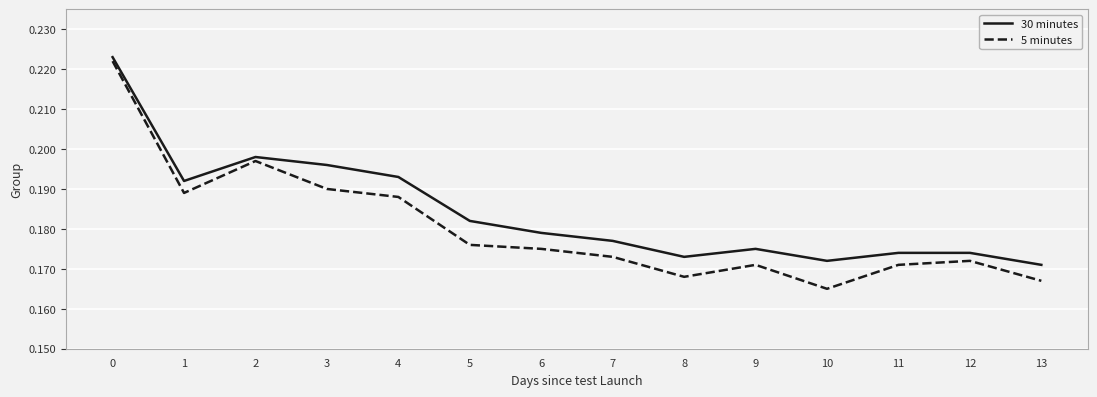

Between 3 and 6, which series saw the biggest shift?

30 minutes